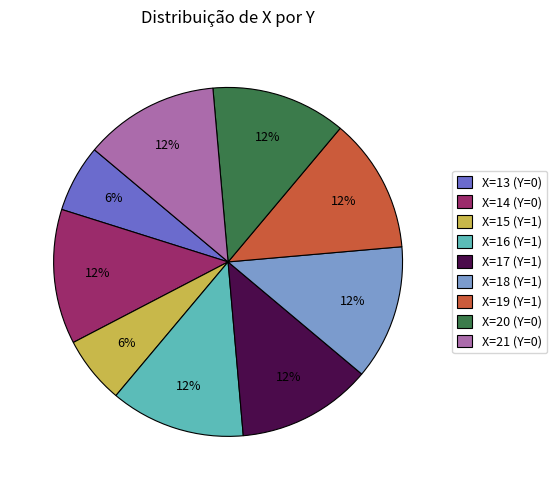

To the nearest percent, what percentage of the pie is X=21 (Y=0)?

13%